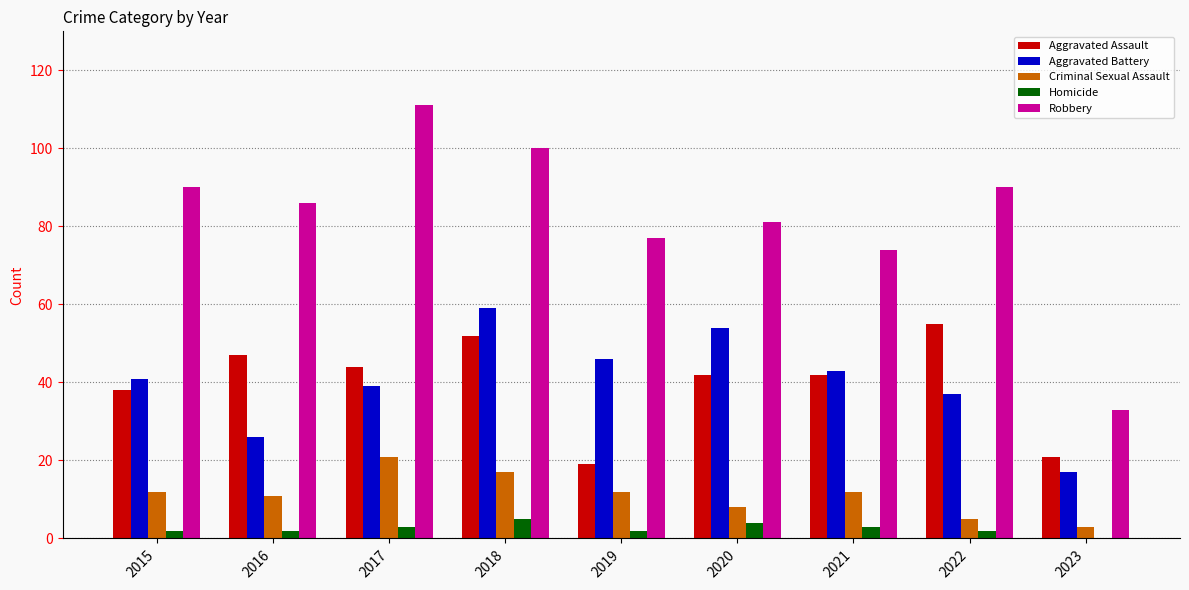

At which label does Aggravated Battery reach its peak?

2018